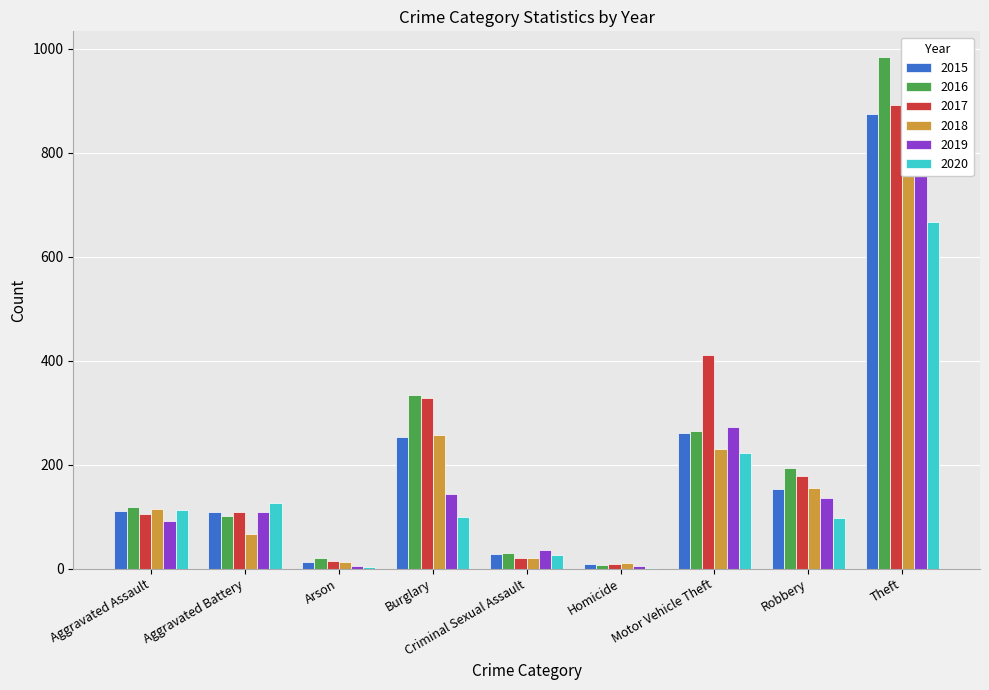

Is it true that 2019 equals 891 at Theft?

True